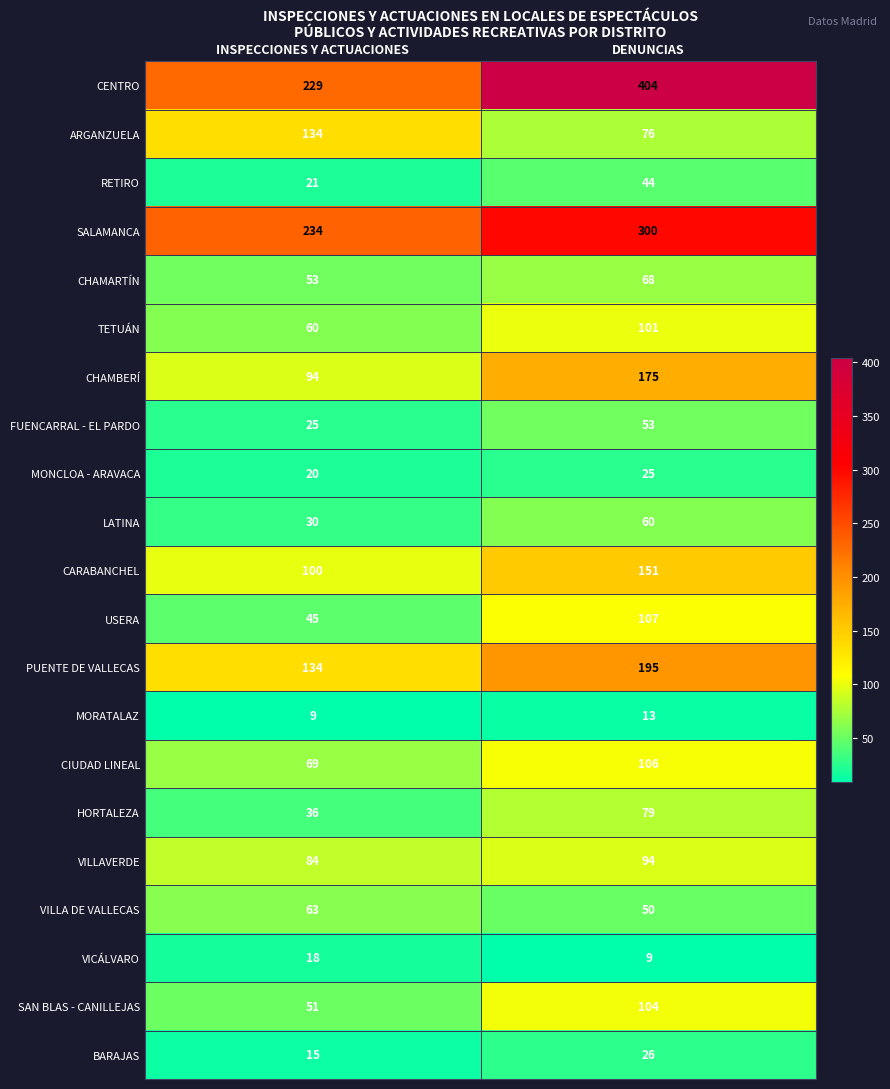

Which category has the highest value across all series?

DENUNCIAS